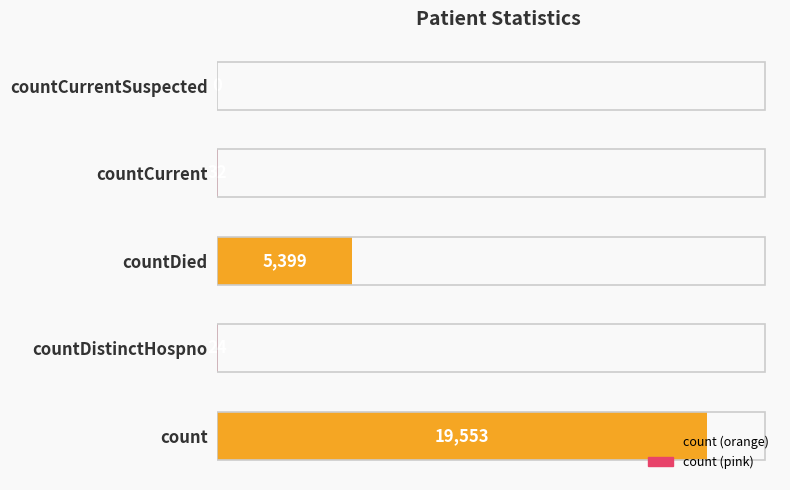

Approximately how many times larger is the value at count compared to countDistinctHospno?

814.7